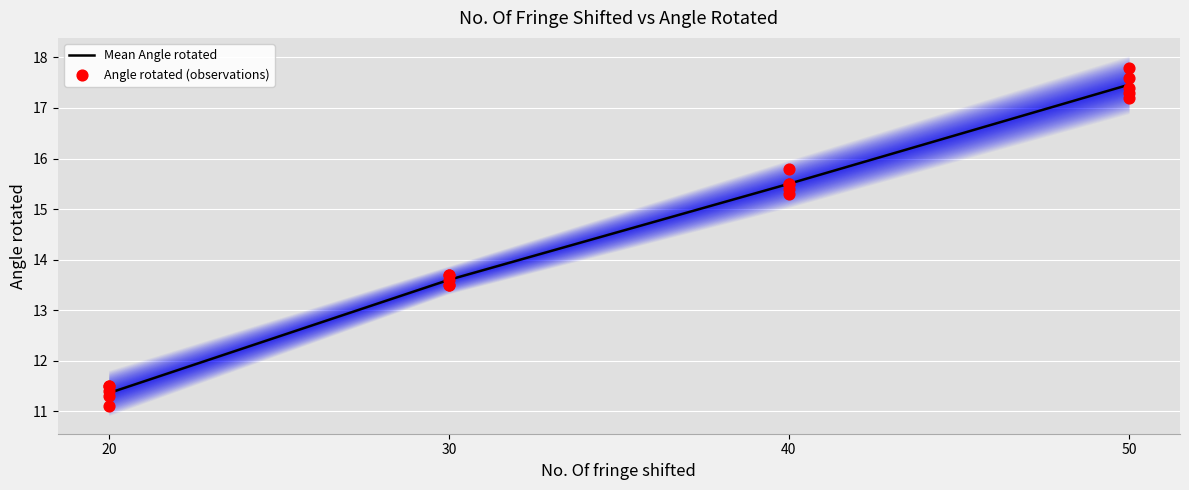

List the labels in order of Mean Angle rotated value, smallest first.

20, 30, 40, 50